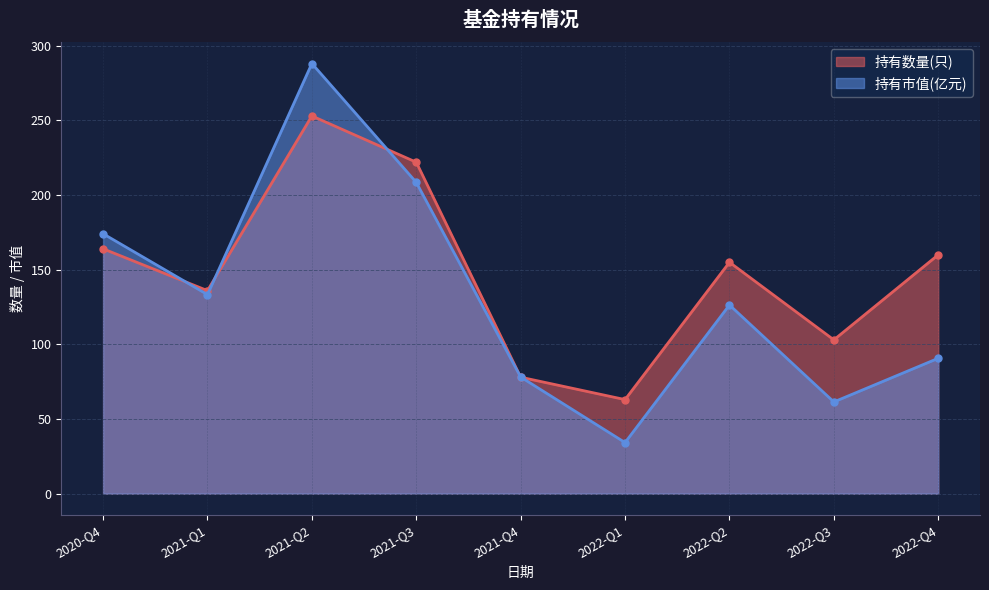

True or false: 持有数量(只) has more than 1 interior local peaks.

True